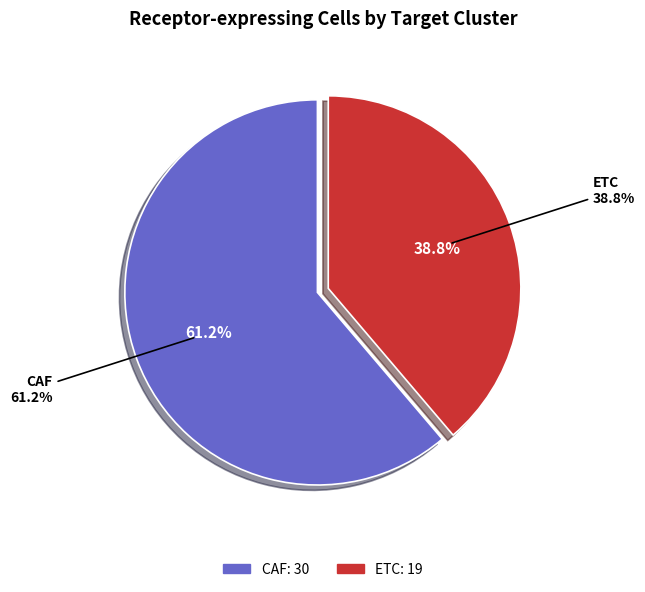

What is the smallest slice in the pie chart?

ETC